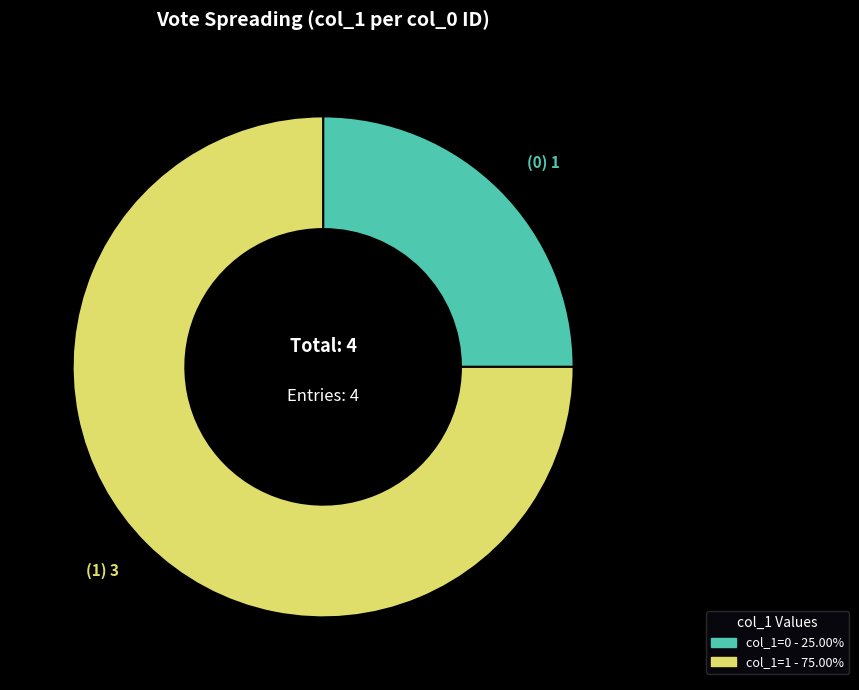

Does any single category account for the majority?

Yes